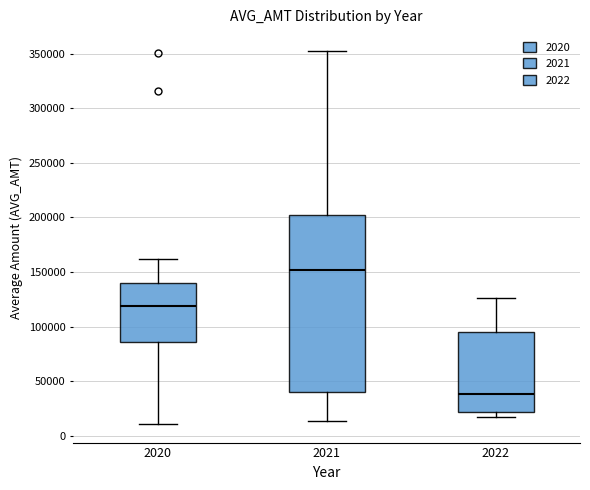

Which box is the tallest, from its lower edge to its upper edge?

2021